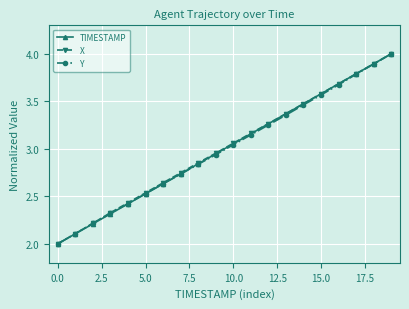

True or false: X has more than 1 interior local peaks.

False